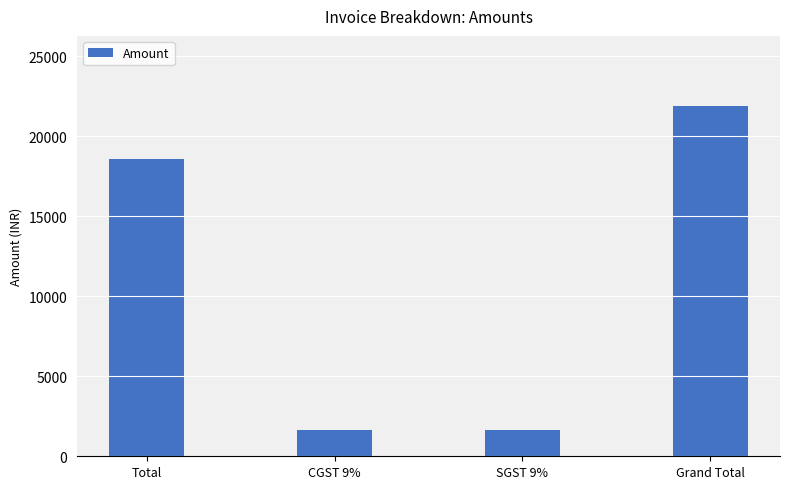

At which label is the value closest to 11785?

Total